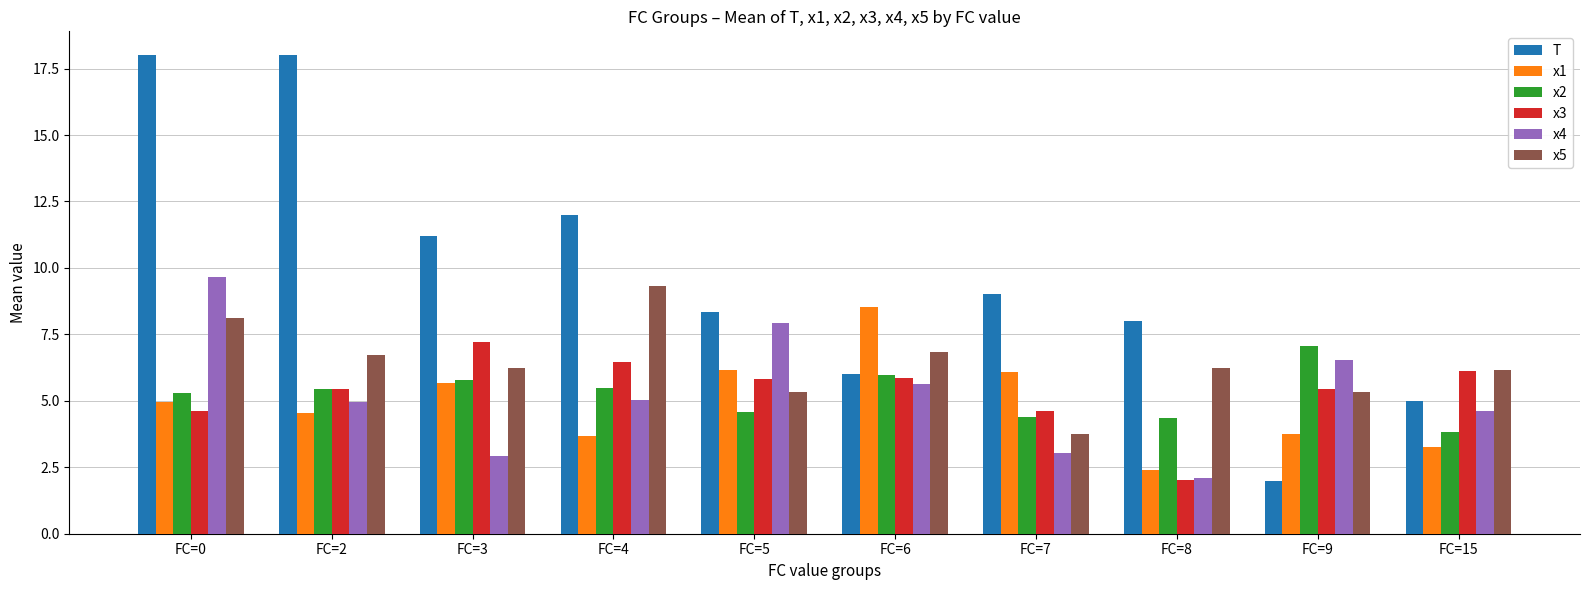

What is the minimum value shown in the chart?

2.0